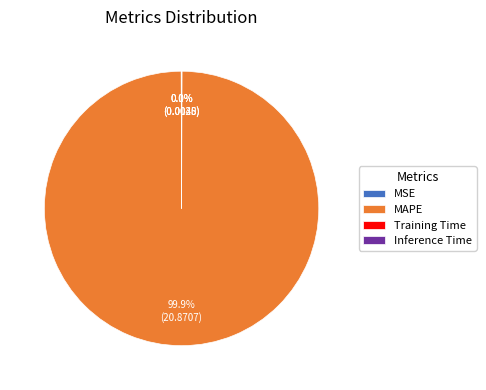

What is the largest slice in the pie chart?

MAPE